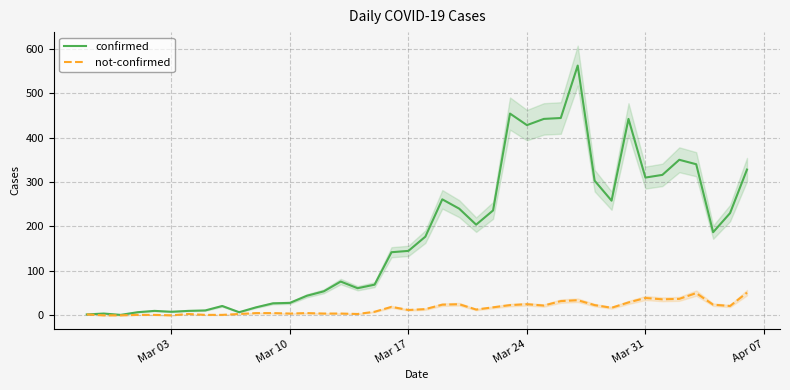

True or false: confirmed and not-confirmed intersect in this chart.

False